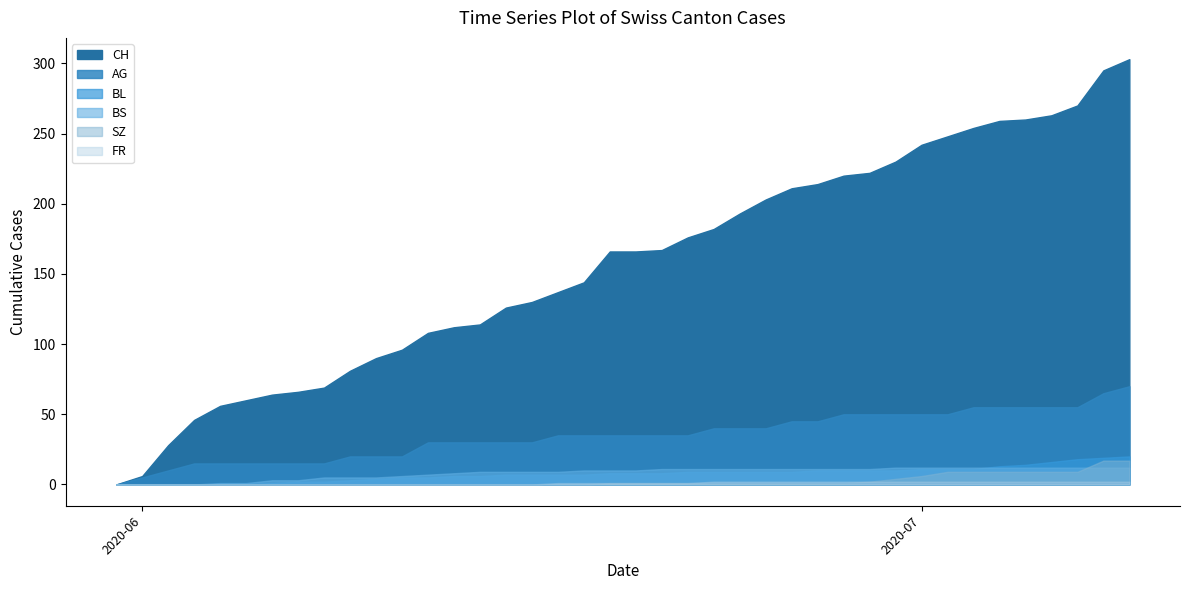

What is the value of the AG point at the 2nd from the left?

5